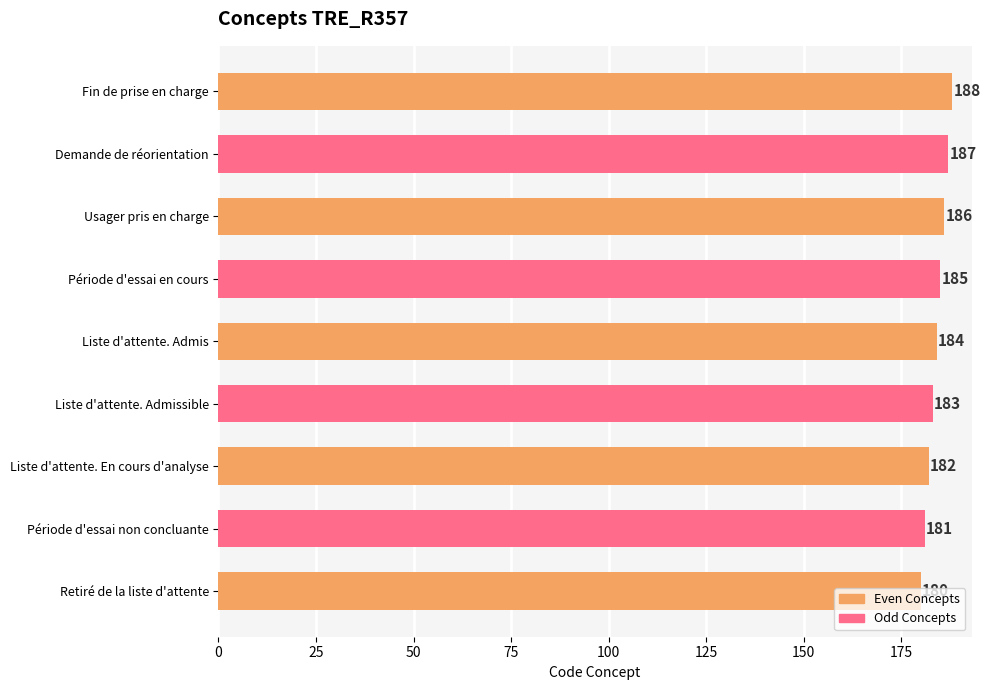

What is the change in value from Période d'essai non concluante to Liste d'attente. Admis?

+3